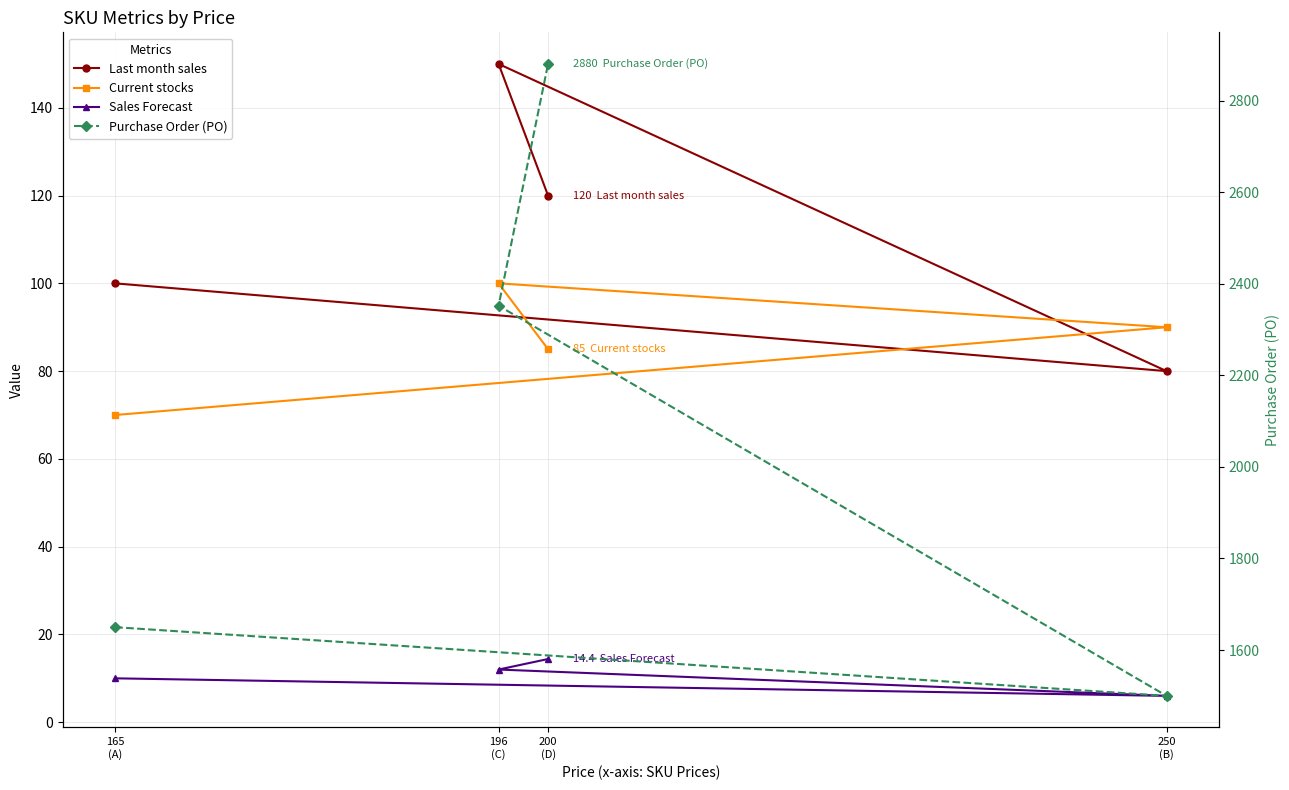

At which category does the chart reach its peak across all series?

200
(D)